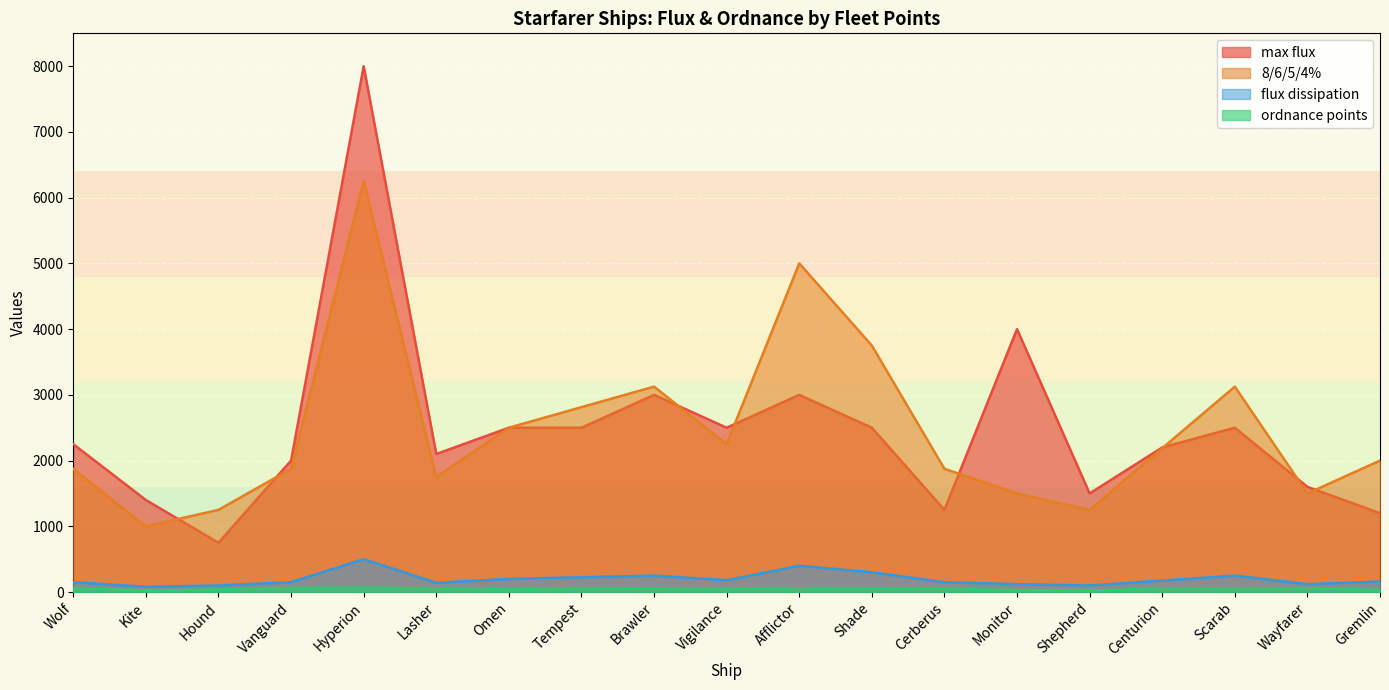

Is the value of 8/6/5/4% at Afflictor greater than the value of ordnance points at Hound?

Yes